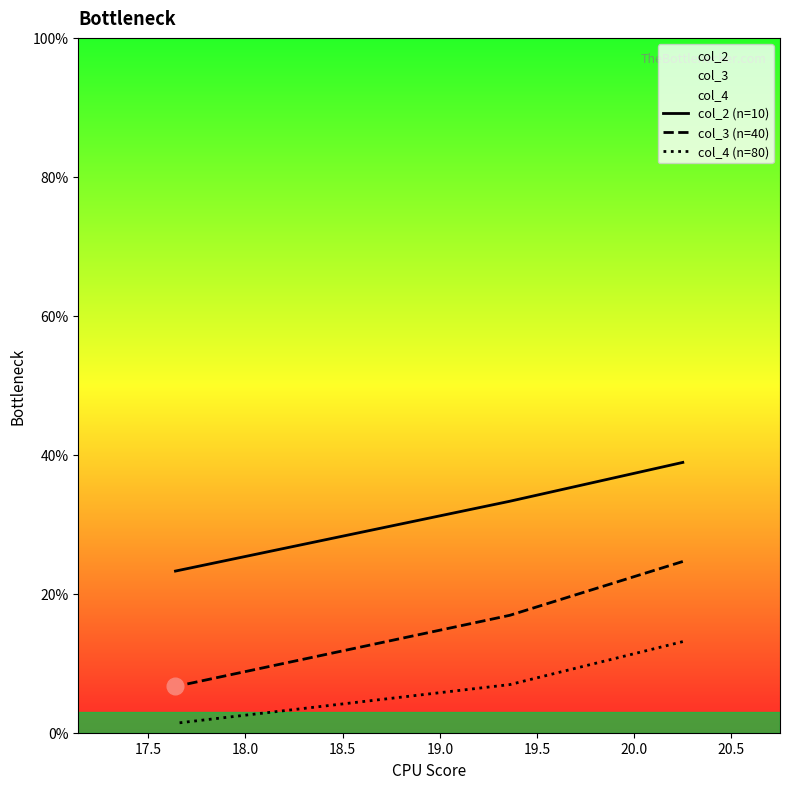

Is the value of col_4 (n=80) at 17.0 greater than the value of col_2 (n=10) at 17.0?

No